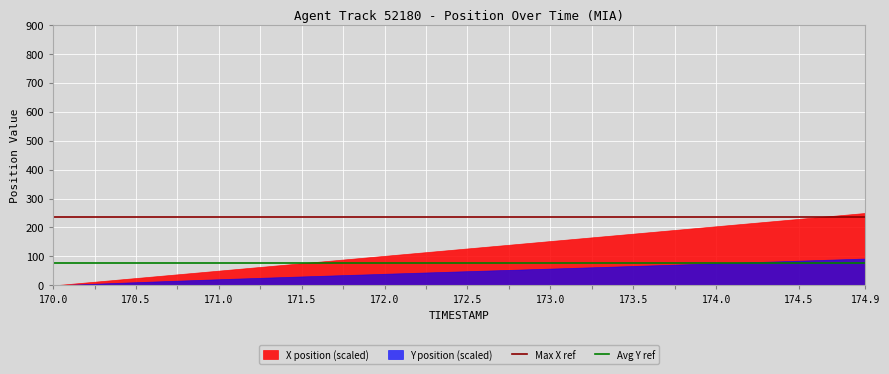

How many distinct data groups are displayed?

2